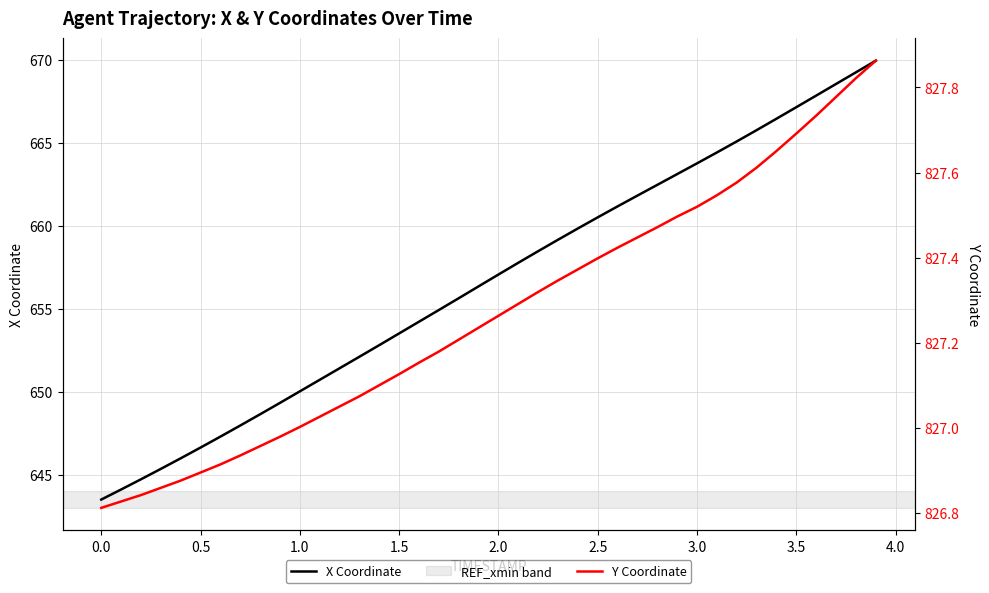

True or false: Y Coordinate and X Coordinate intersect in this chart.

False